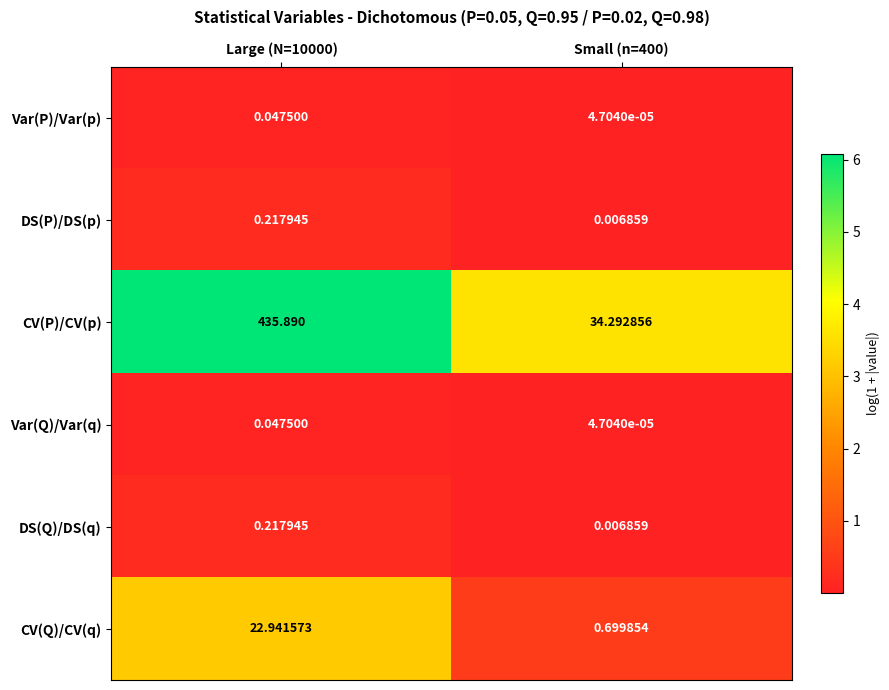

Is the value of DS(Q)/DS(q) at Small (n=400) greater than the value of CV(P)/CV(p) at Large (N=10000)?

No